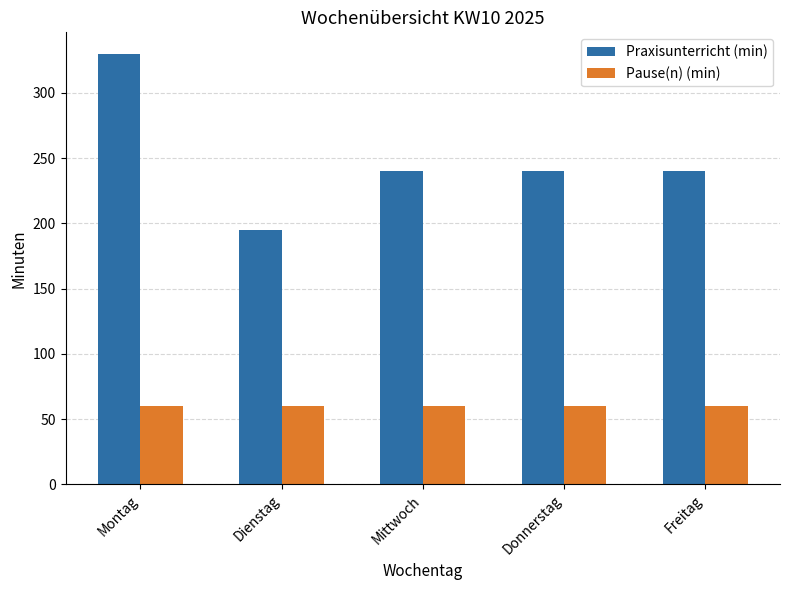

Reading left to right, transcribe all the data shown in this chart.

Praxisunterricht (min): 330	195	240	240	240
Pause(n) (min): 60	60	60	60	60